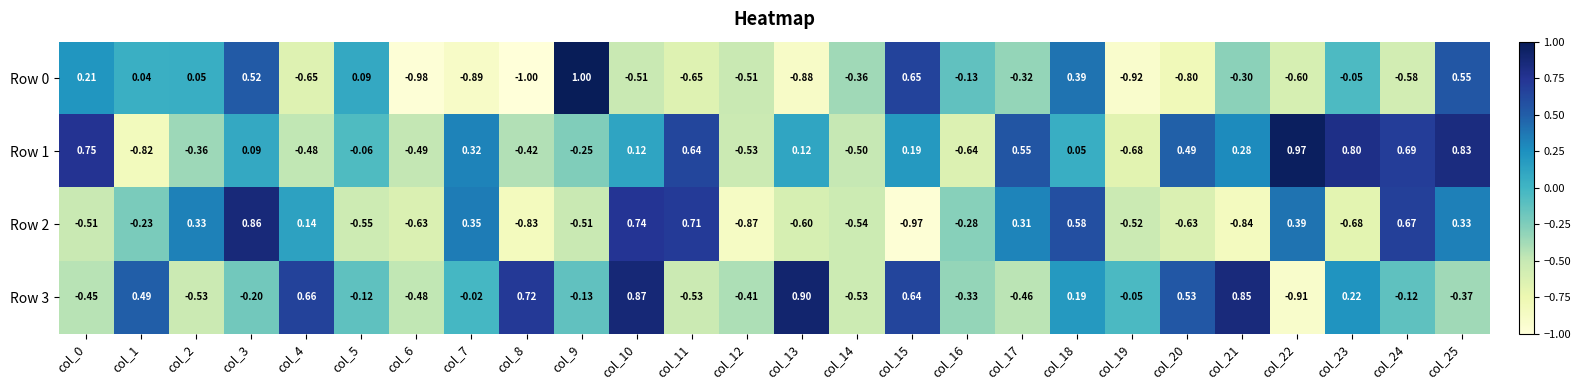

Reading right to left, extract all data points from this chart.

Row 0: col_25=0.6	col_24=-0.6	col_23=-0.1	col_22=-0.6	col_21=-0.3	col_20=-0.8	col_19=-0.9	col_18=0.4	col_17=-0.3	col_16=-0.1	col_15=0.7	col_14=-0.4	col_13=-0.9	col_12=-0.5	col_11=-0.7	col_10=-0.5	col_9=1.0	col_8=-1.0	col_7=-0.9	col_6=-1.0	col_5=0.1	col_4=-0.7	col_3=0.5	col_2=0.1	col_1=0.0	col_0=0.2
Row 1: col_25=0.8	col_24=0.7	col_23=0.8	col_22=1.0	col_21=0.3	col_20=0.5	col_19=-0.7	col_18=0.1	col_17=0.6	col_16=-0.6	col_15=0.2	col_14=-0.5	col_13=0.1	col_12=-0.5	col_11=0.6	col_10=0.1	col_9=-0.2	col_8=-0.4	col_7=0.3	col_6=-0.5	col_5=-0.1	col_4=-0.5	col_3=0.1	col_2=-0.4	col_1=-0.8	col_0=0.8
Row 2: col_25=0.3	col_24=0.7	col_23=-0.7	col_22=0.4	col_21=-0.8	col_20=-0.6	col_19=-0.5	col_18=0.6	col_17=0.3	col_16=-0.3	col_15=-1.0	col_14=-0.5	col_13=-0.6	col_12=-0.9	col_11=0.7	col_10=0.7	col_9=-0.5	col_8=-0.8	col_7=0.3	col_6=-0.6	col_5=-0.6	col_4=0.1	col_3=0.9	col_2=0.3	col_1=-0.2	col_0=-0.5
Row 3: col_25=-0.4	col_24=-0.1	col_23=0.2	col_22=-0.9	col_21=0.8	col_20=0.5	col_19=-0.1	col_18=0.2	col_17=-0.5	col_16=-0.3	col_15=0.6	col_14=-0.5	col_13=0.9	col_12=-0.4	col_11=-0.5	col_10=0.9	col_9=-0.1	col_8=0.7	col_7=-0.0	col_6=-0.5	col_5=-0.1	col_4=0.7	col_3=-0.2	col_2=-0.5	col_1=0.5	col_0=-0.5